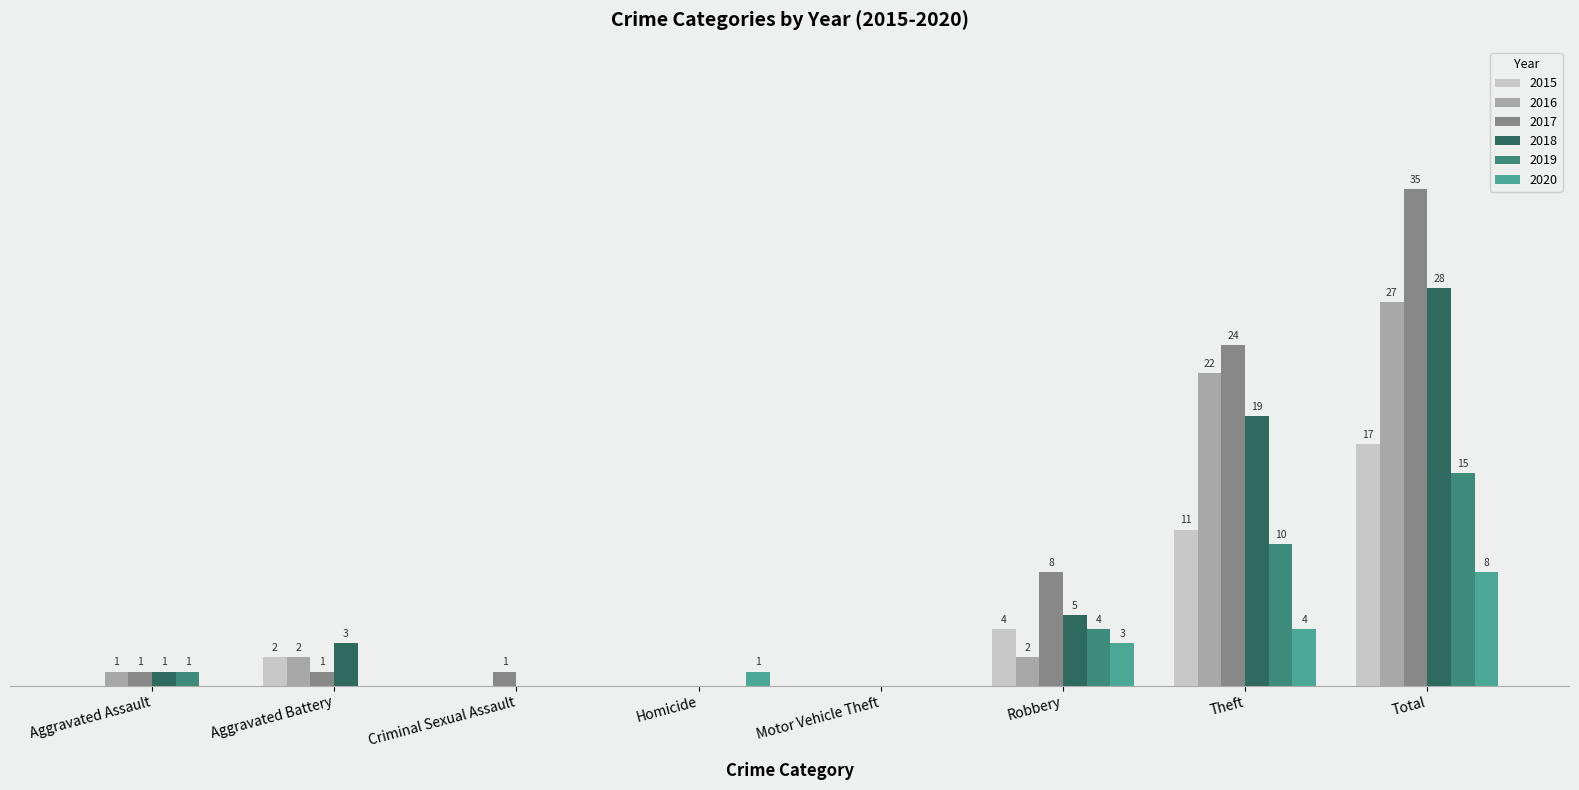

At which category is the sum across all series the highest?

Total